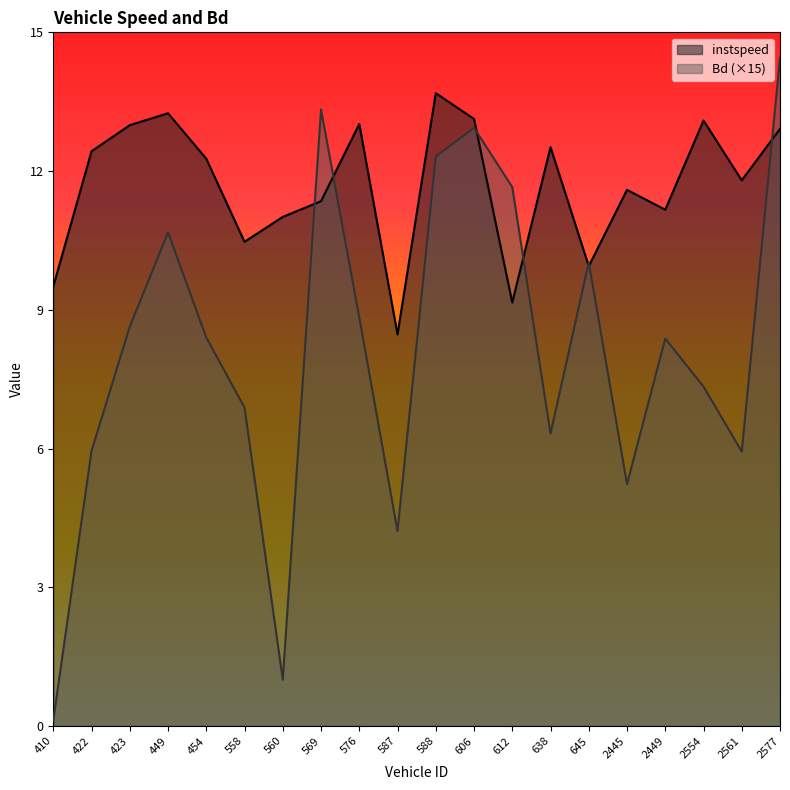

True or false: instspeed has a value of 6.1 at 410.

False